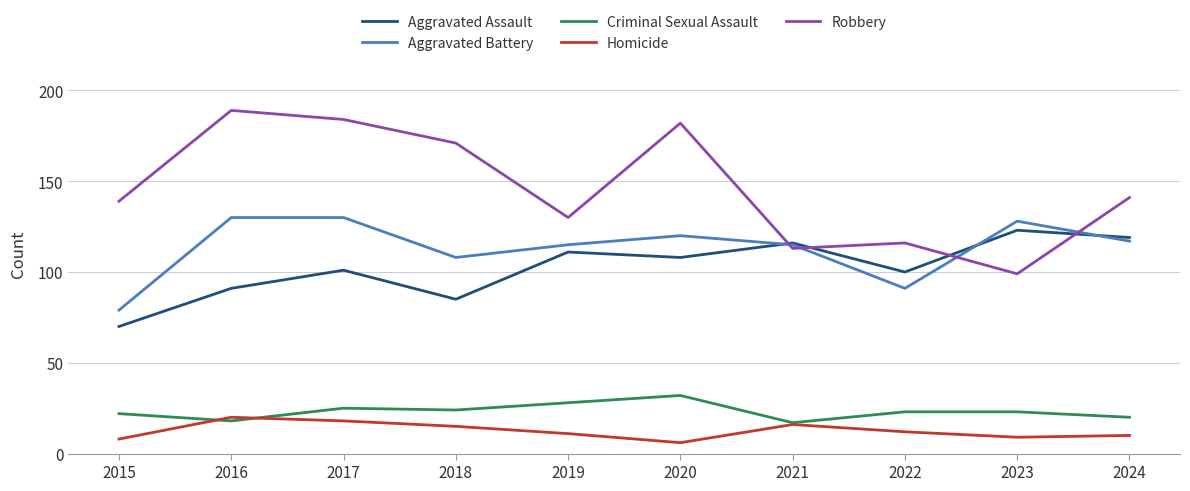

True or false: Aggravated Assault and Criminal Sexual Assault intersect in this chart.

False